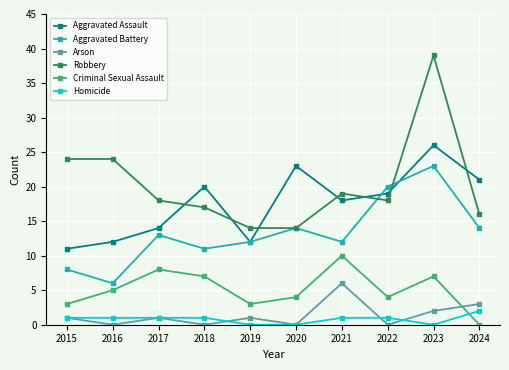

What is the spread (max minus min) of values at 2015?

23